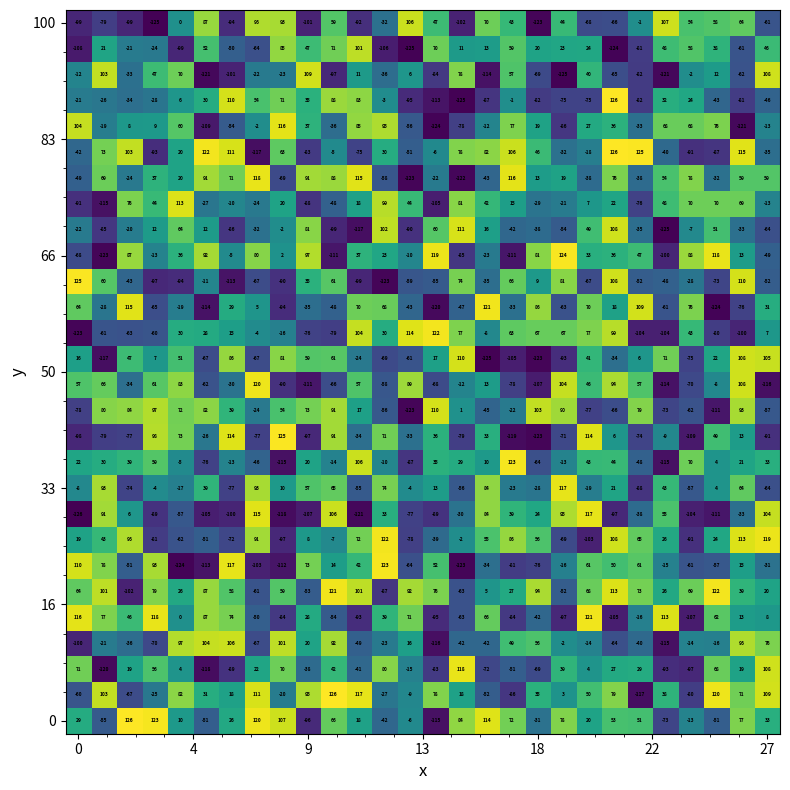

At how many categories does at least one series exceed 61?

28